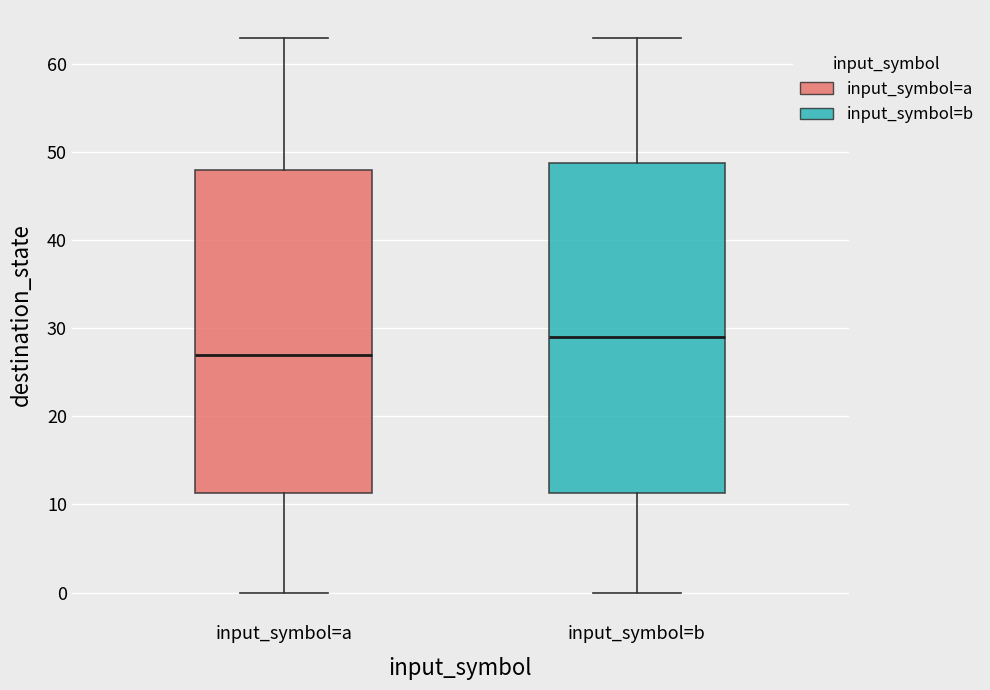

Which box's median line is the highest?

input_symbol=b